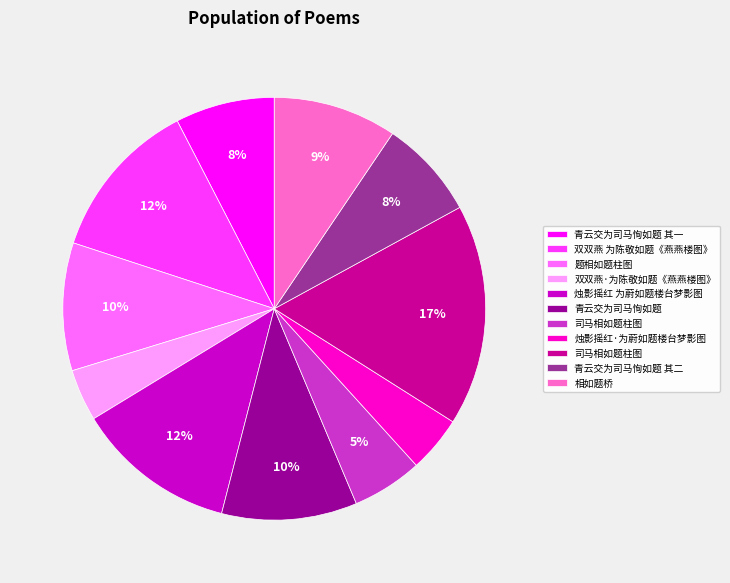

To the nearest percent, what is the difference between the largest and smallest slice percentages?

13%